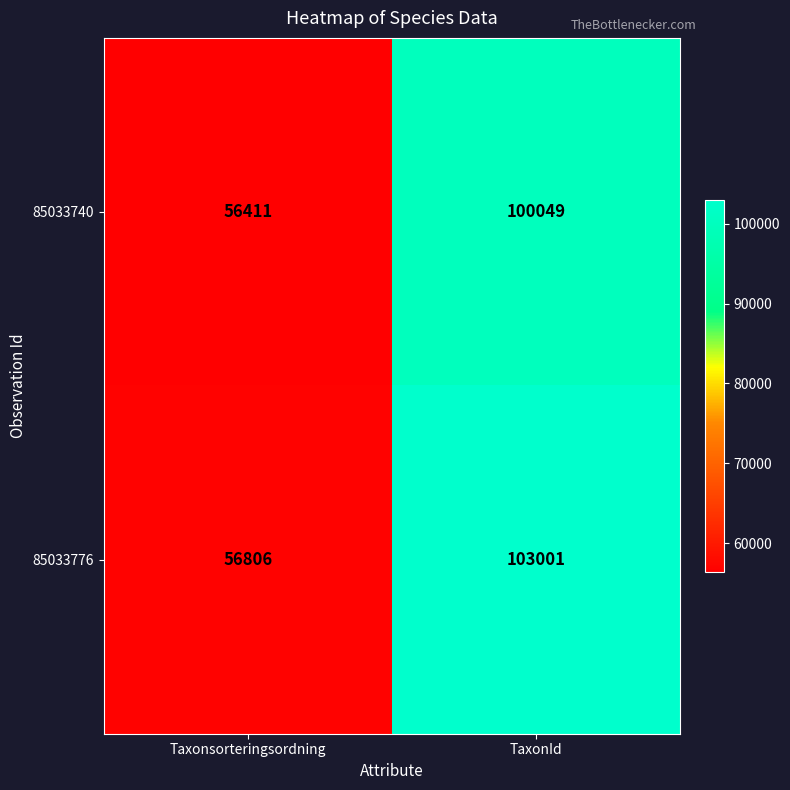

Is it true that 85033740 equals 100049 at TaxonId?

True